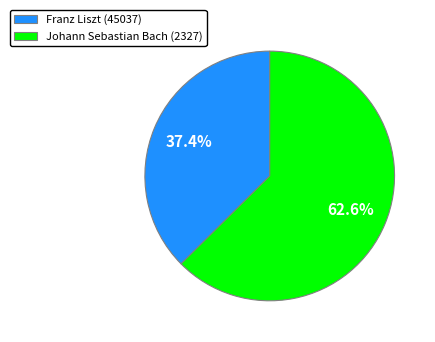

Which slice is the largest?

Johann Sebastian Bach (2327)